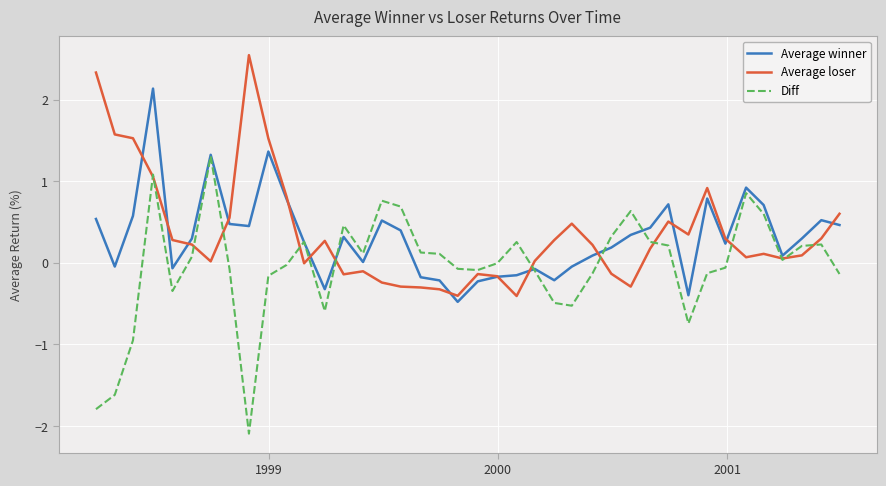

Which series has the widest spread of values?

Diff